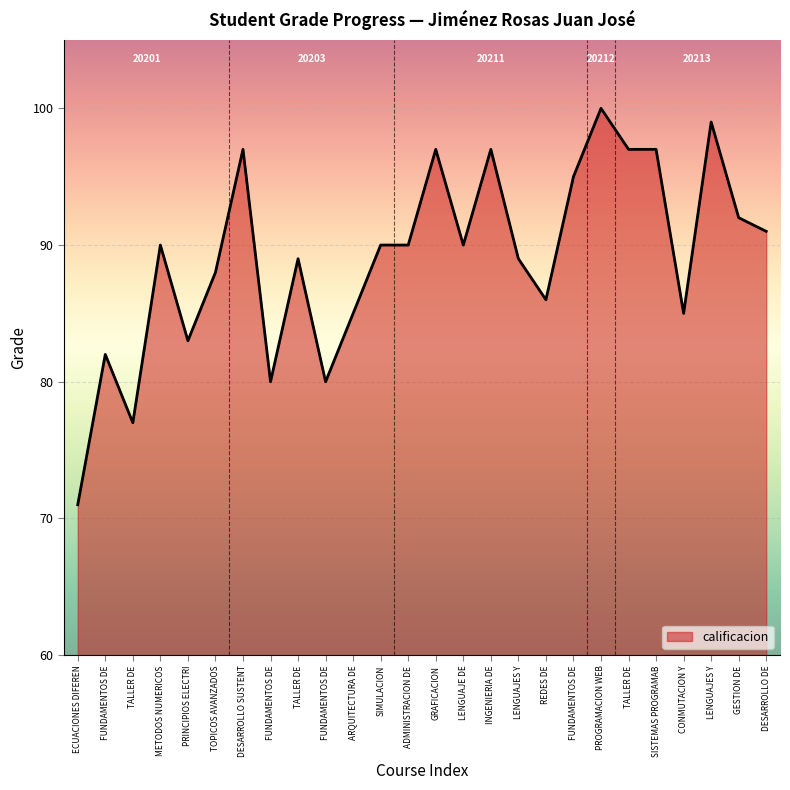

Which category has the highest value across all series?

PROGRAMACION WEB